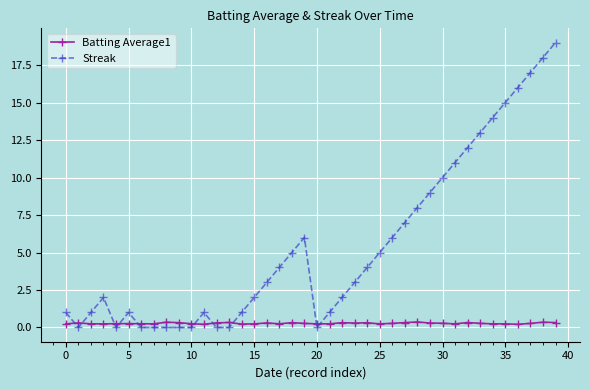

Which series has the widest spread of values?

Streak